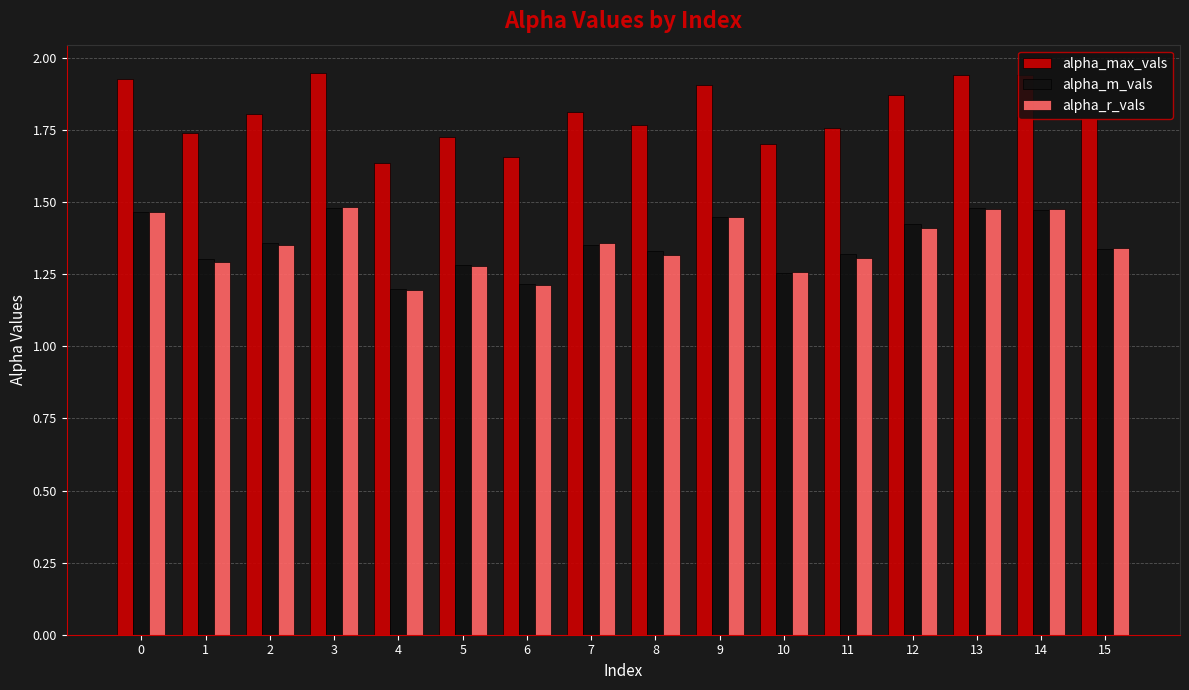

Which series has the largest range (max minus min)?

alpha_max_vals